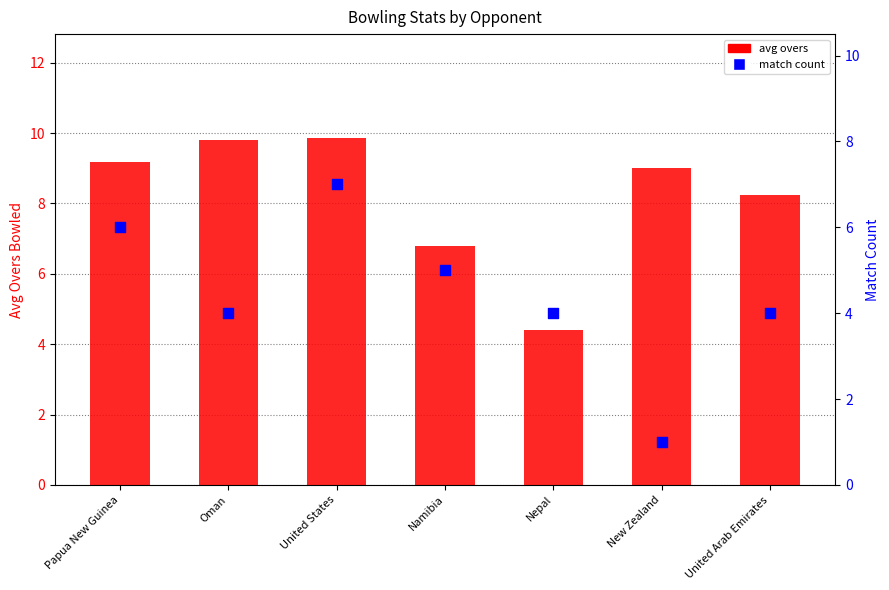

At which category is the sum across all series the highest?

United States